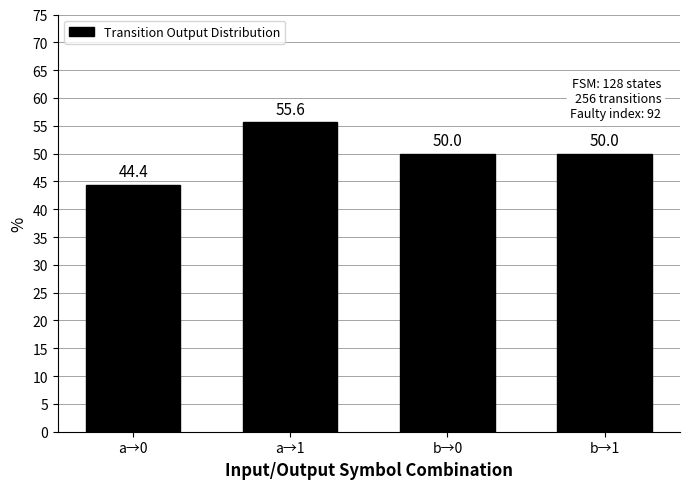

What is the difference between the second highest and minimum values?

5.6